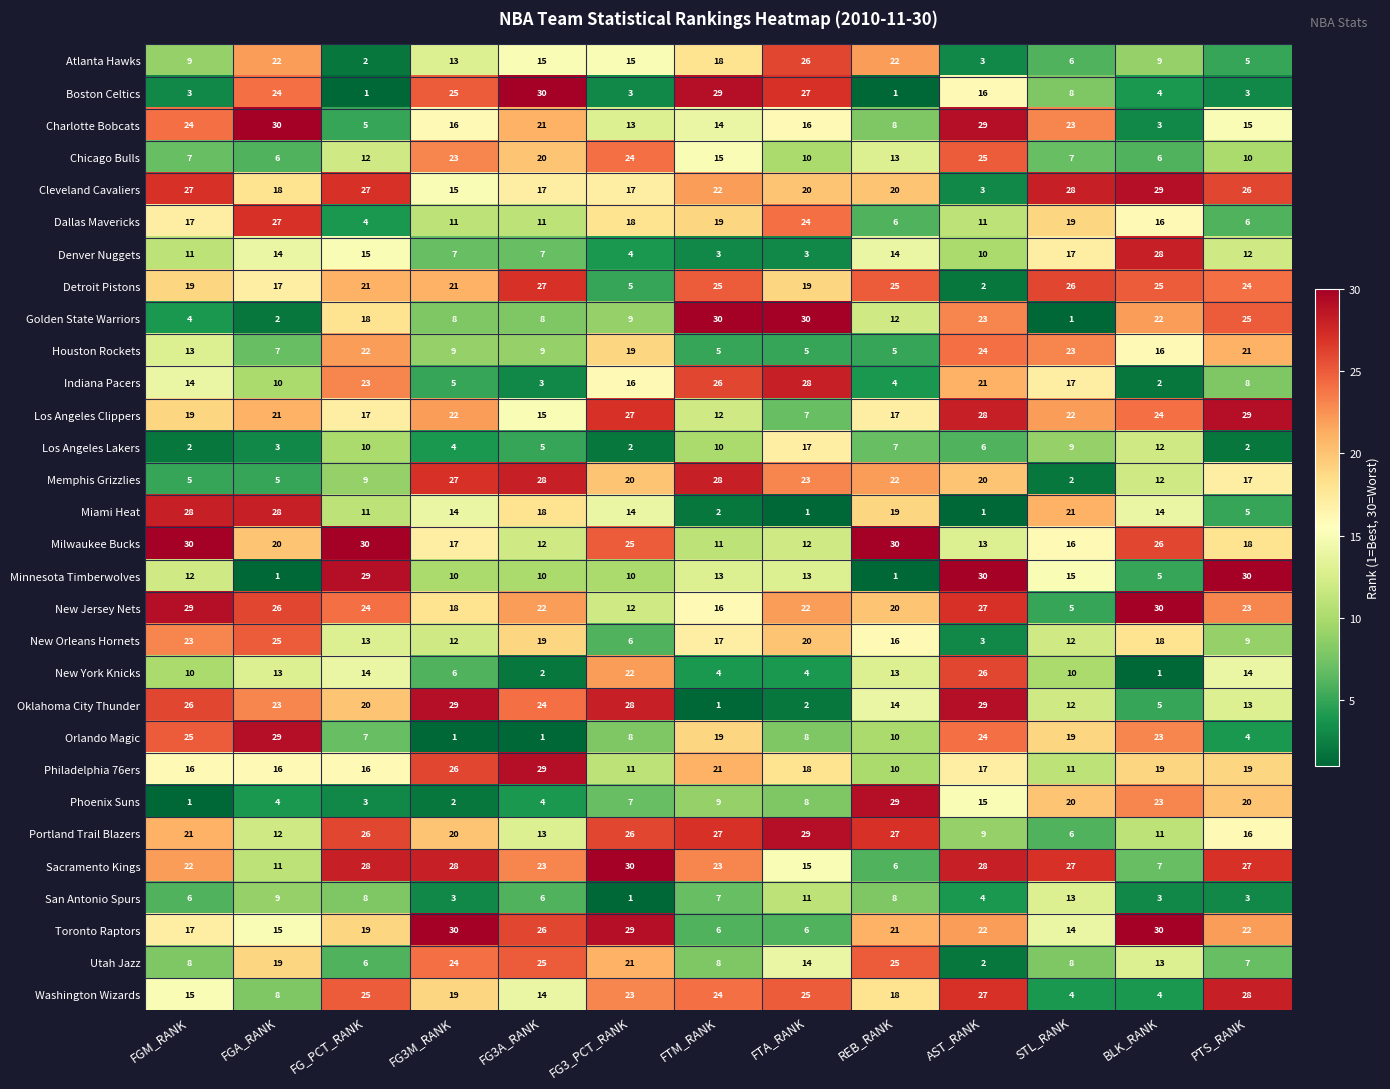

What is the difference between the Charlotte Bobcats values at AST_RANK and FTA_RANK?

13